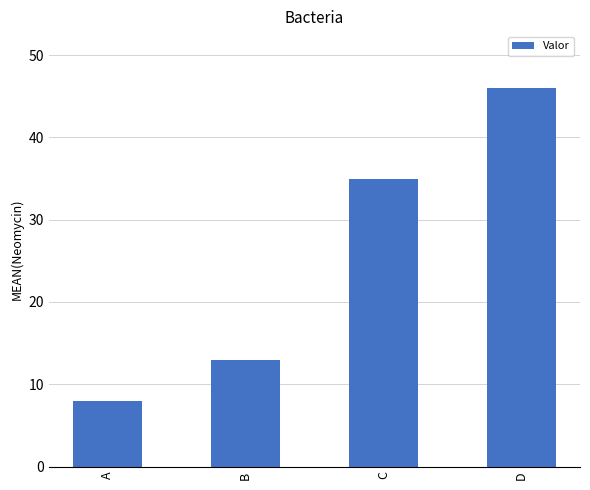

What is the ratio of the value at B to the value at A?

1.6